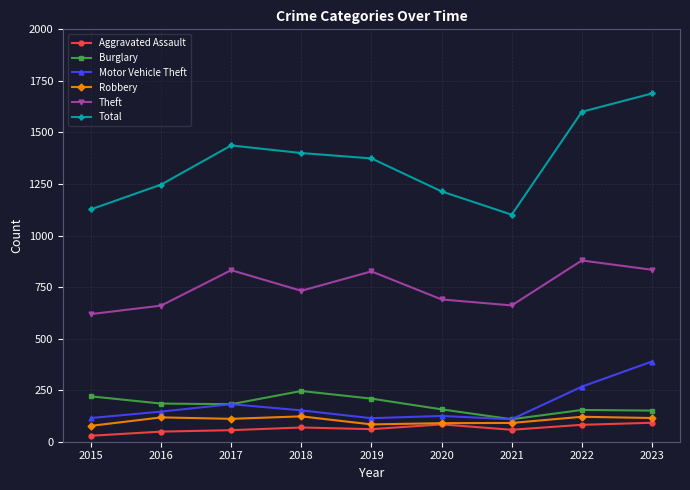

What is the sum of the Theft values at 2017 and 2021?

1493